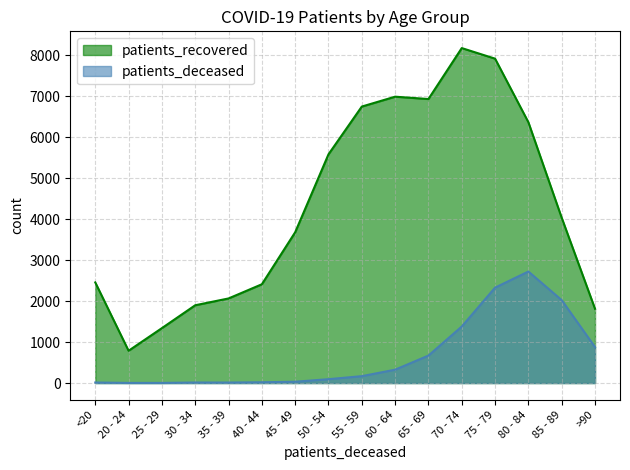

What is the label of the 15th point from the left?

85 - 89